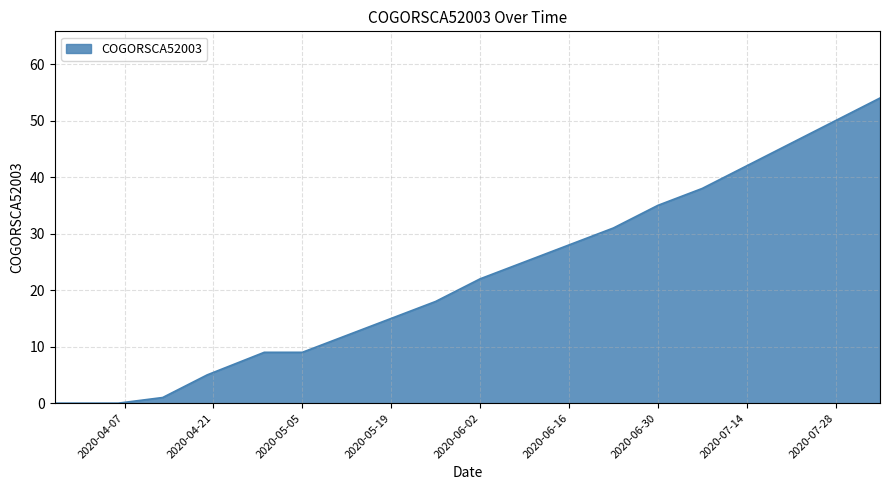

Does the chart display data point markers on the line(s)?

No